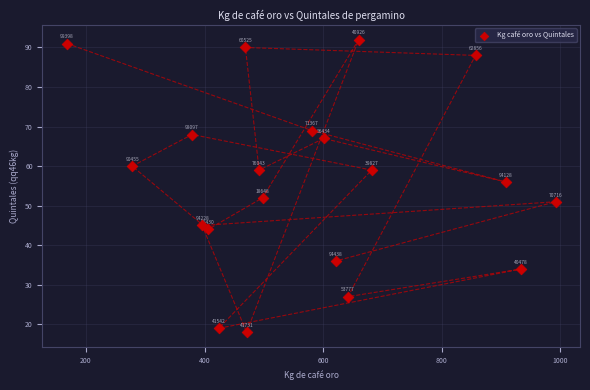

What Y value in the scatter plot is closest to 55?

56